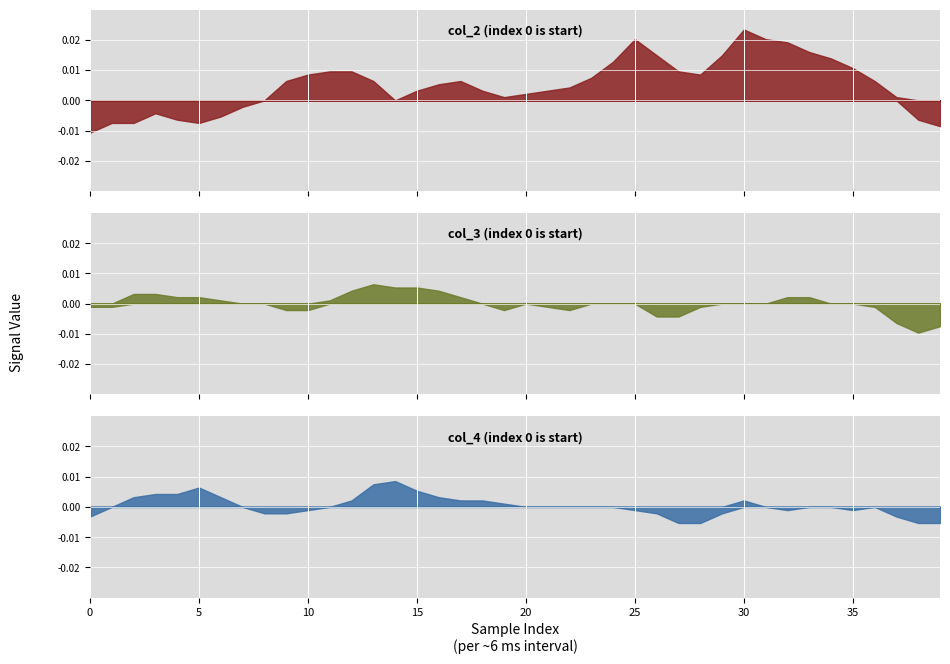

The value of col_2 at 20 is 0.0. True or false?

True